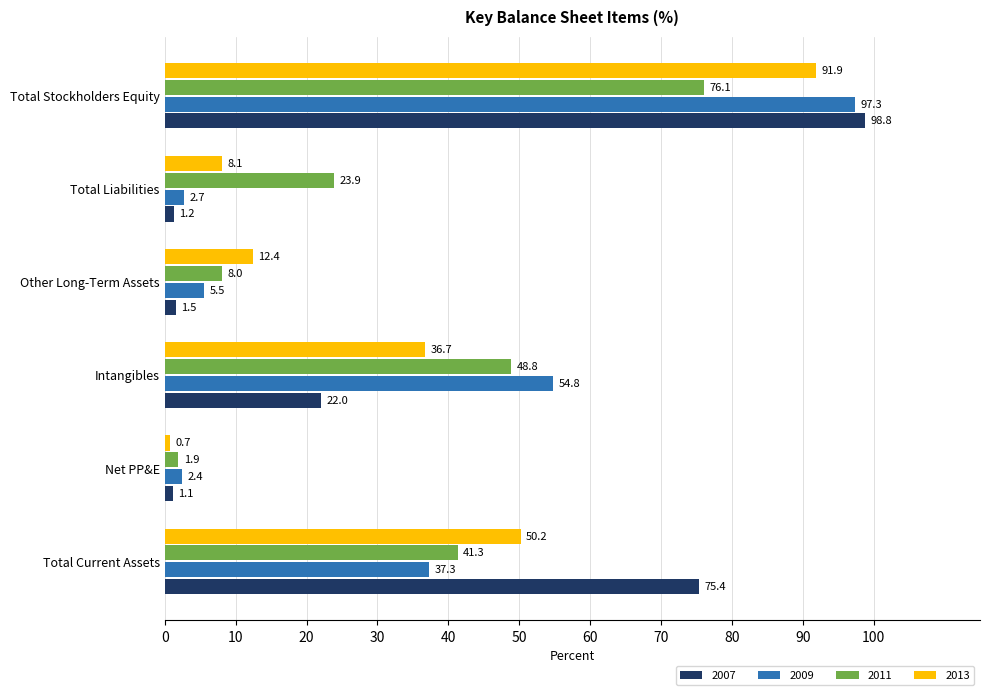

Which series has the largest range (max minus min)?

2007